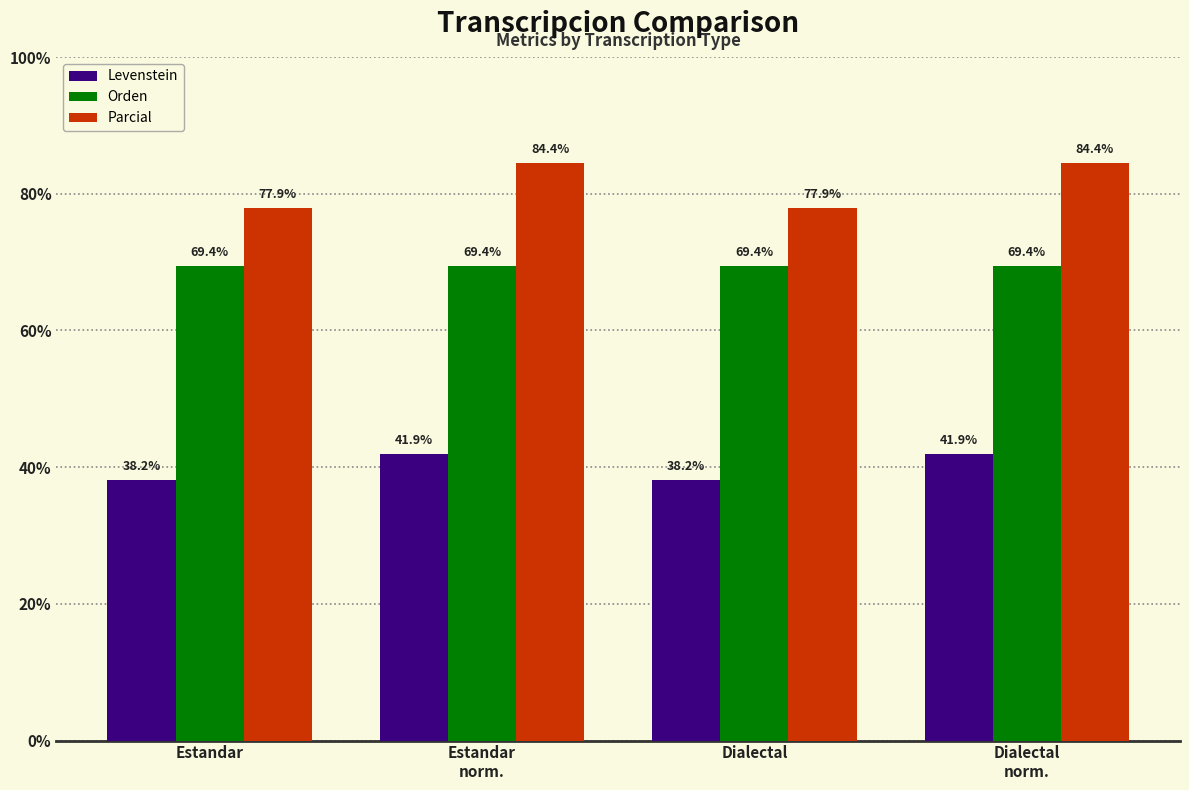

Rank the series at Dialectal from lowest to highest value.

Levenstein, Orden, Parcial